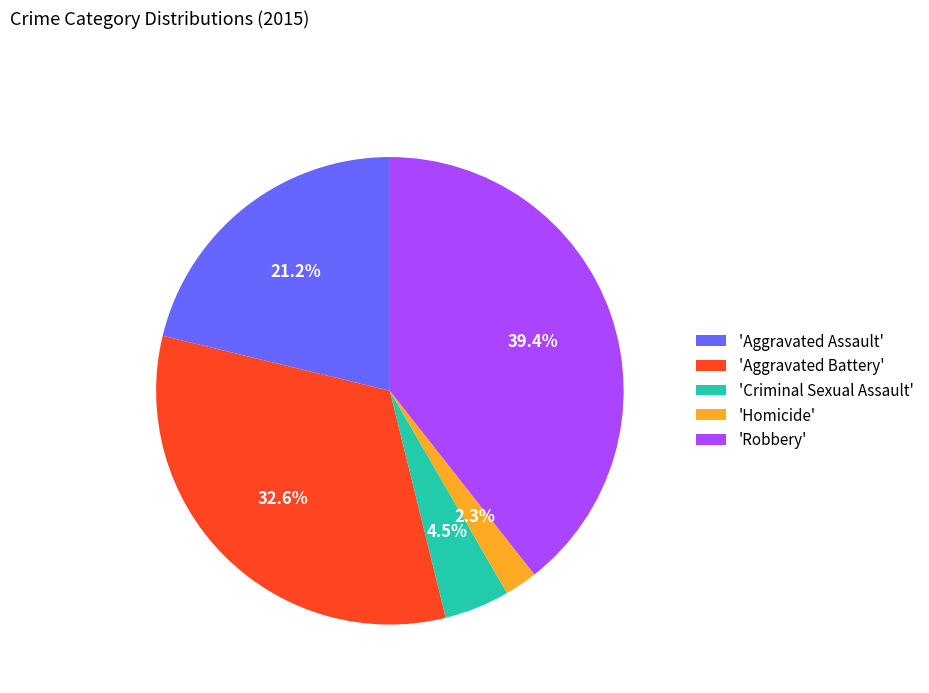

How much of the chart is everything except 'Aggravated Assault'?

78.8%